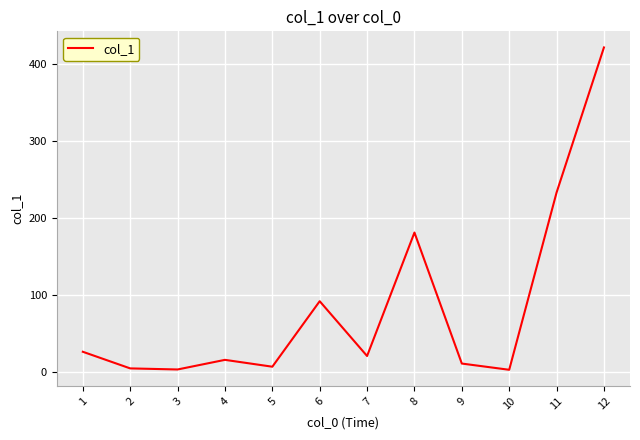

At which category does the chart reach its peak across all series?

12